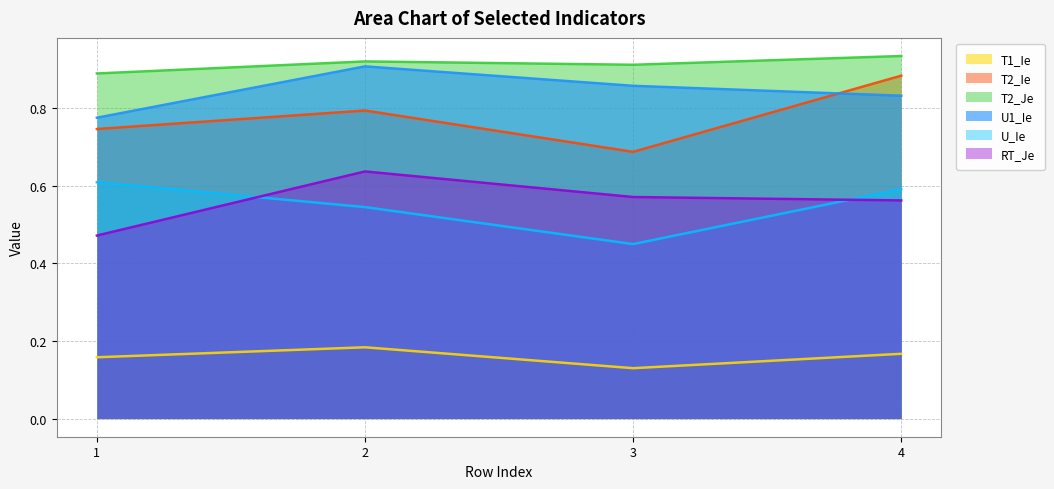

How many lines are shown in the chart?

6